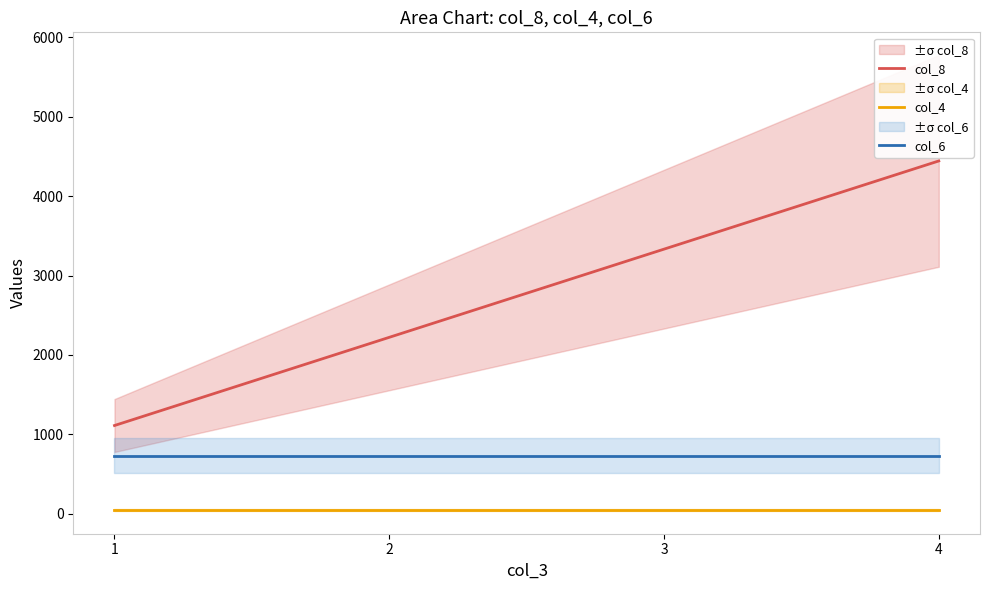

True or false: col_8 and col_6 cross at least once.

False